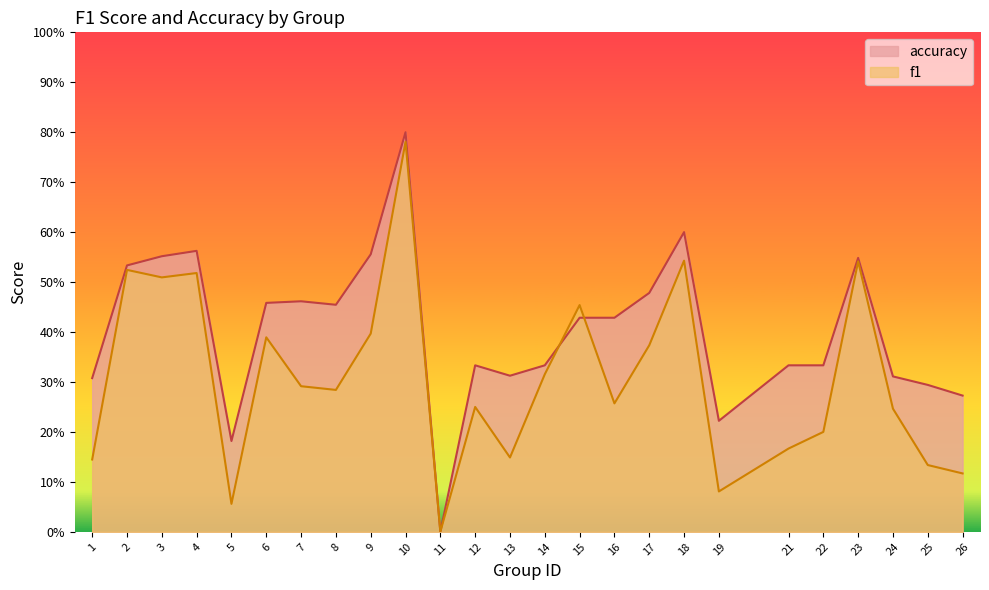

True or false: accuracy has more than 1 interior local peaks.

True